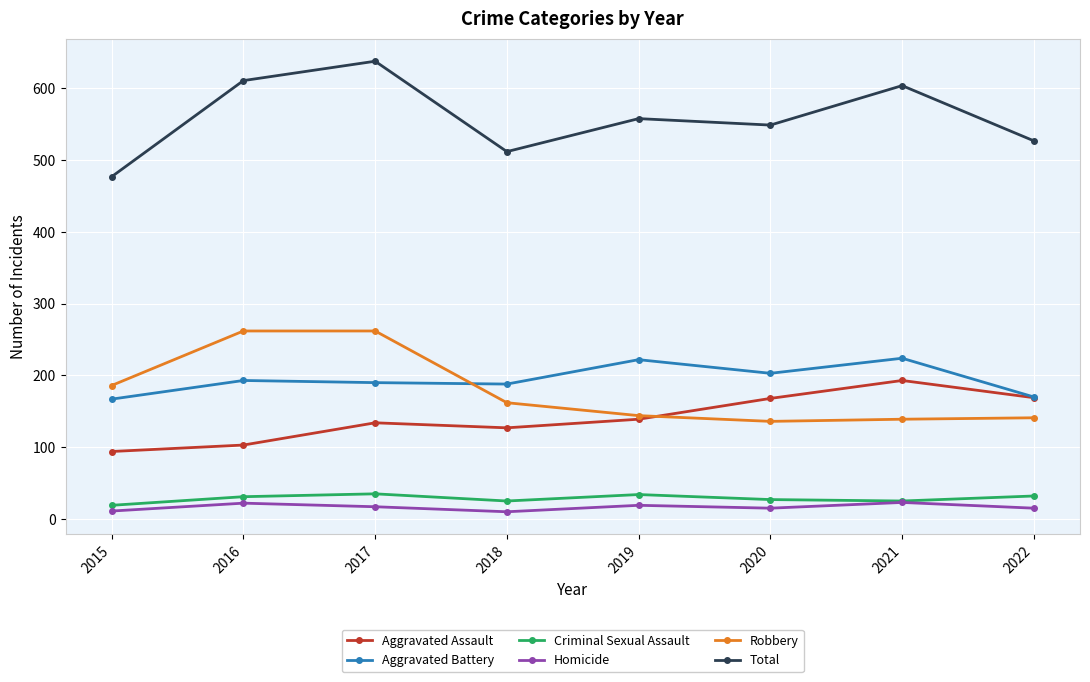

Which series has the largest range (max minus min)?

Total